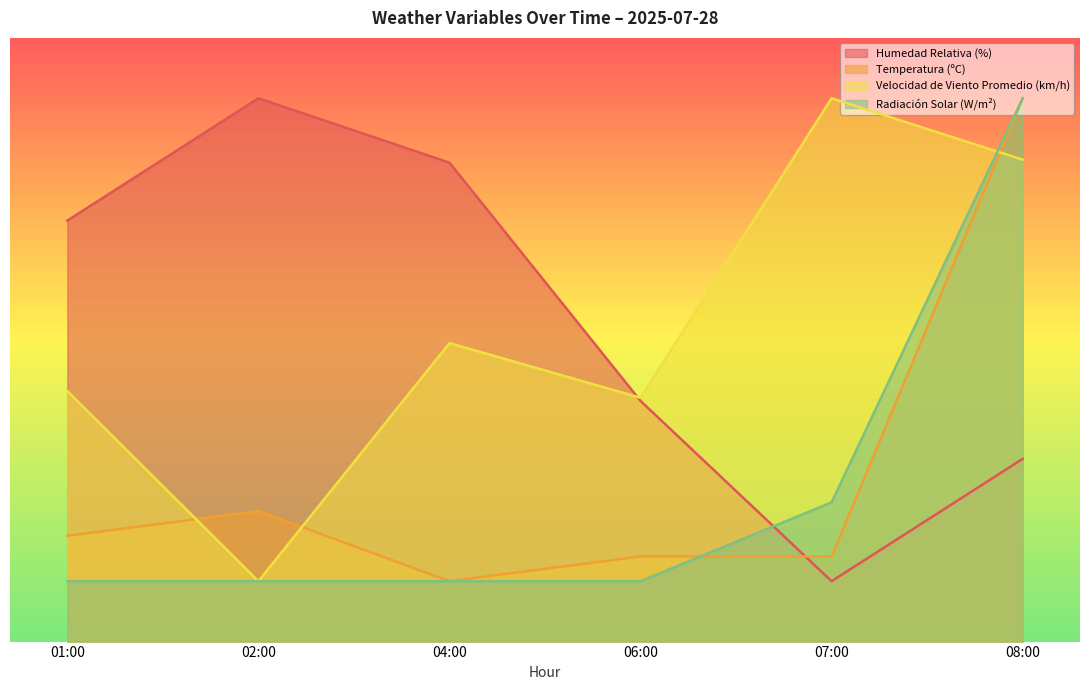

The value of Humedad Relativa (%) at 07:00 is 4.4. True or false?

False